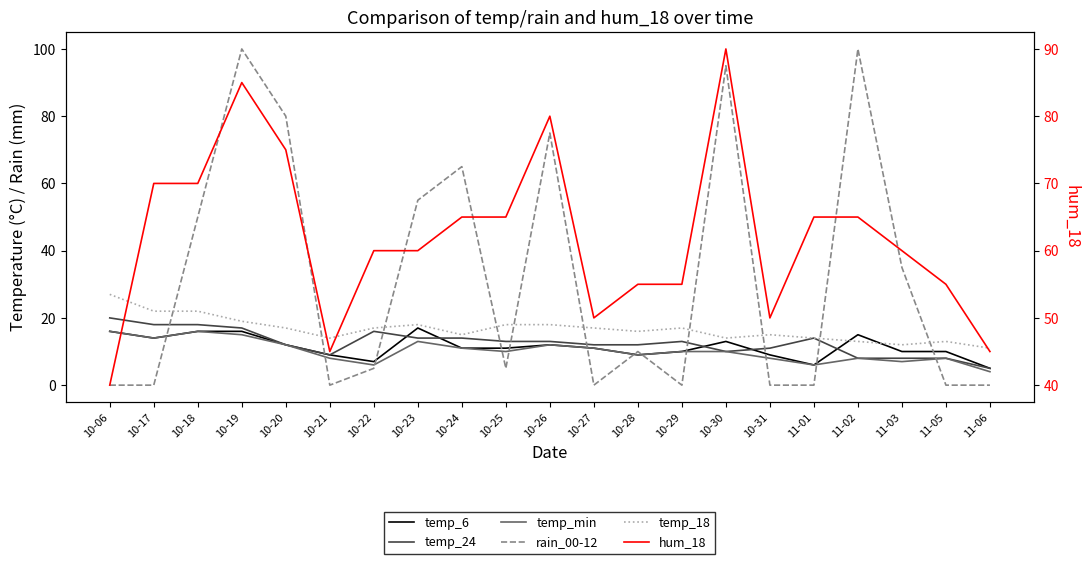

At which label does temp_min first exceed 10?

10-06